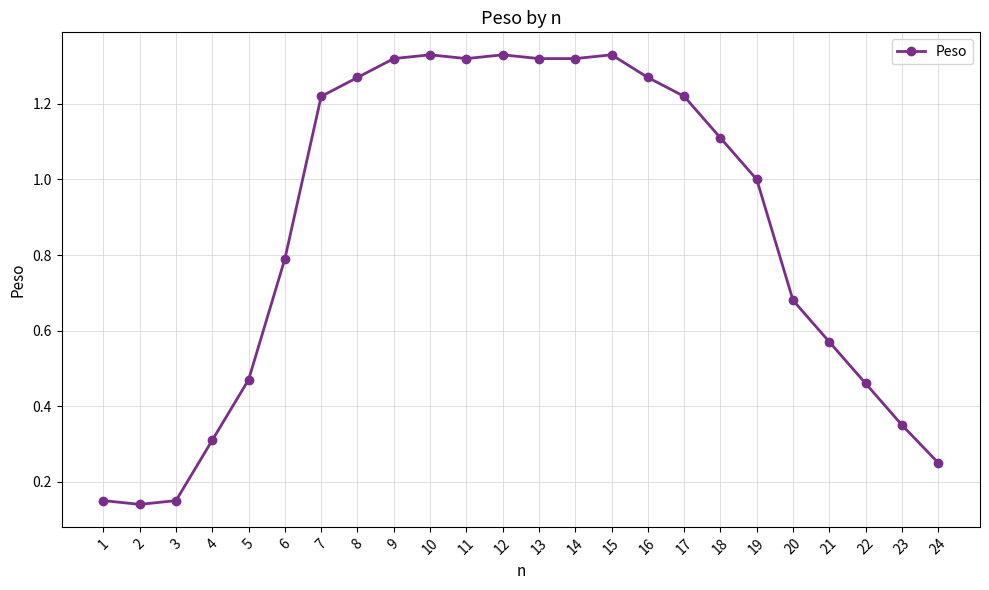

Does the chart have visible grid lines?

Yes